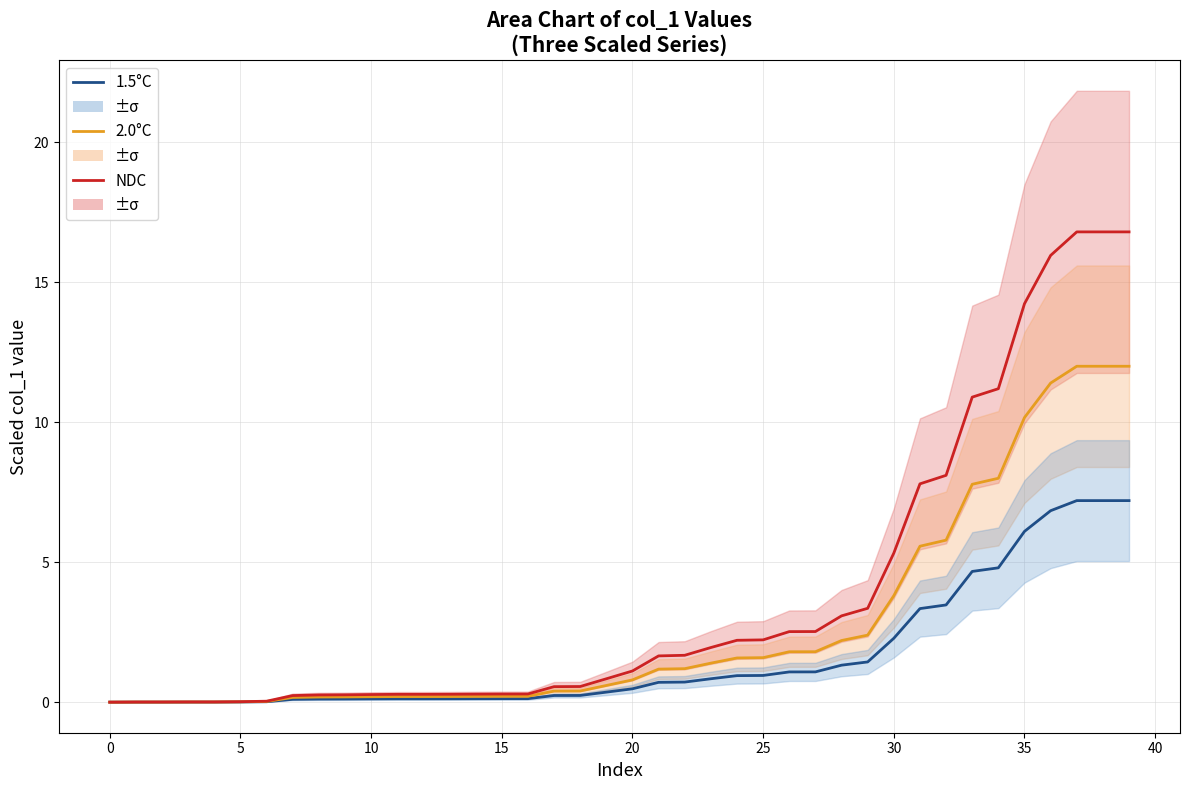

What is the difference between the 2.0°C values at 18 and 21?

0.8